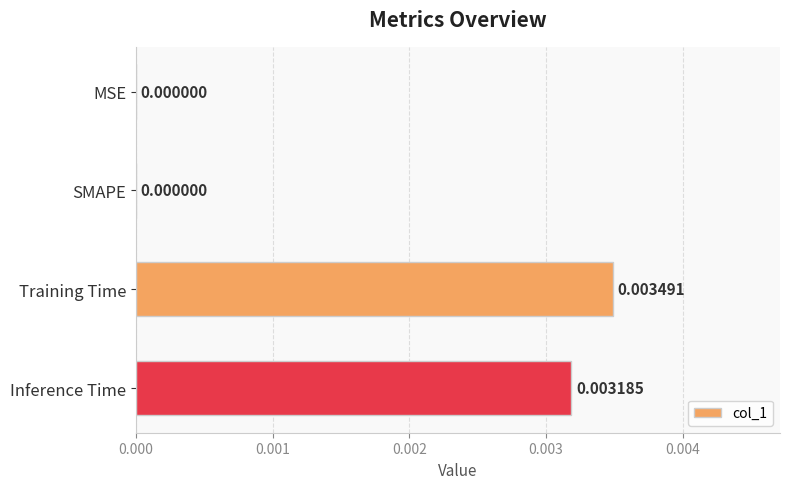

How many data points does each series have?

4